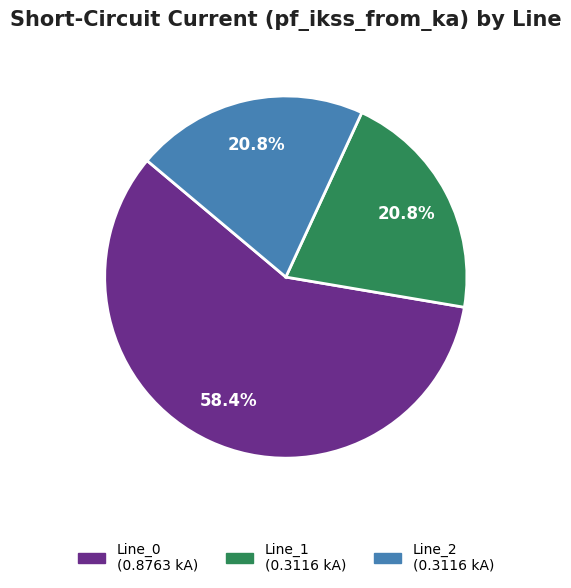

Does any single category account for the majority?

Yes